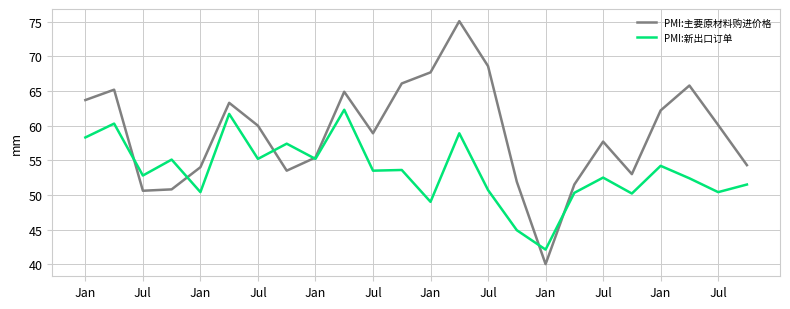

What is the sum of all PMI:主要原材料购进价格 values?

1414.3